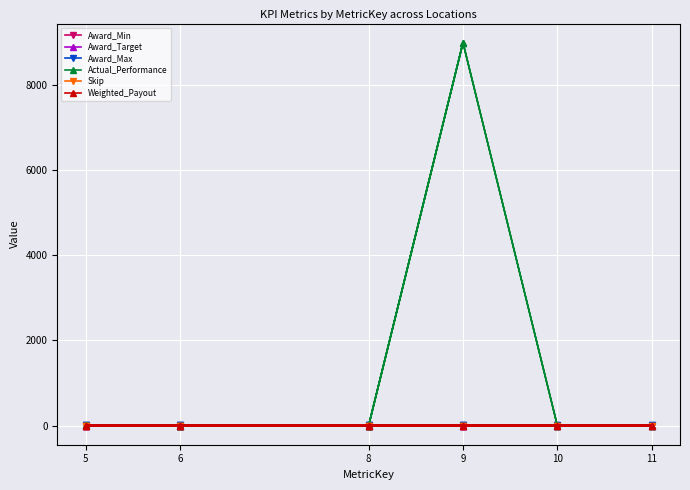

Which category has the lowest value in the Weighted_Payout series?

6